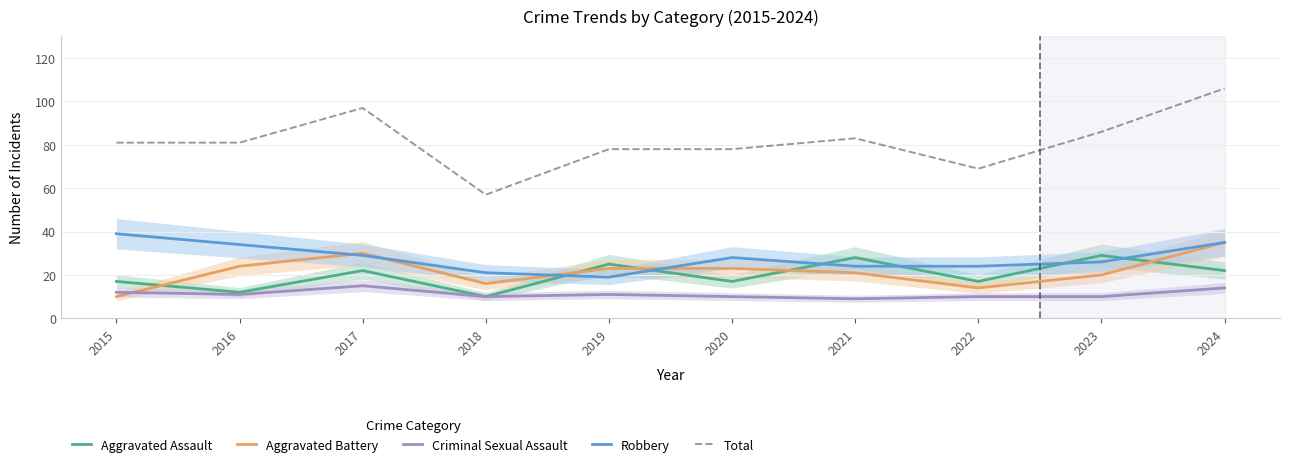

What is the difference between the Aggravated Battery values at 2017 and 2016?

6